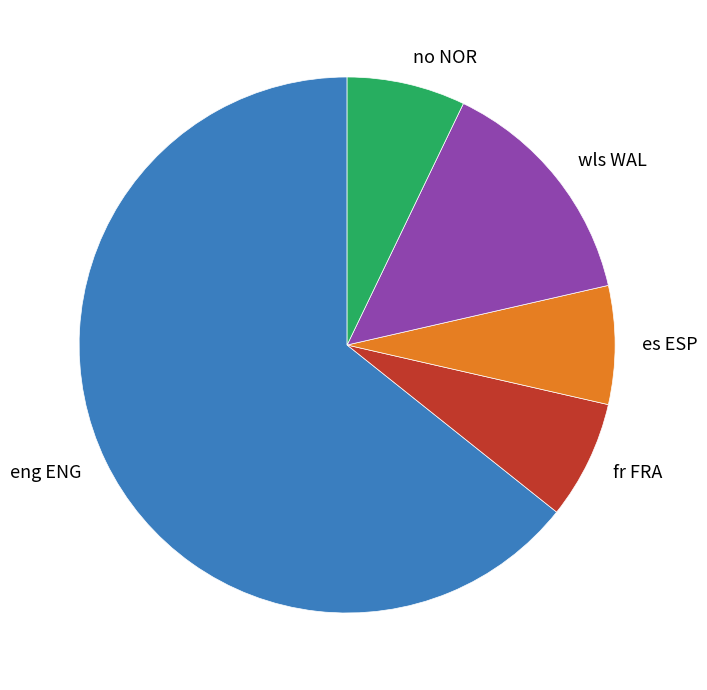

The eng ENG slice represents 51% of the pie. True or false?

False